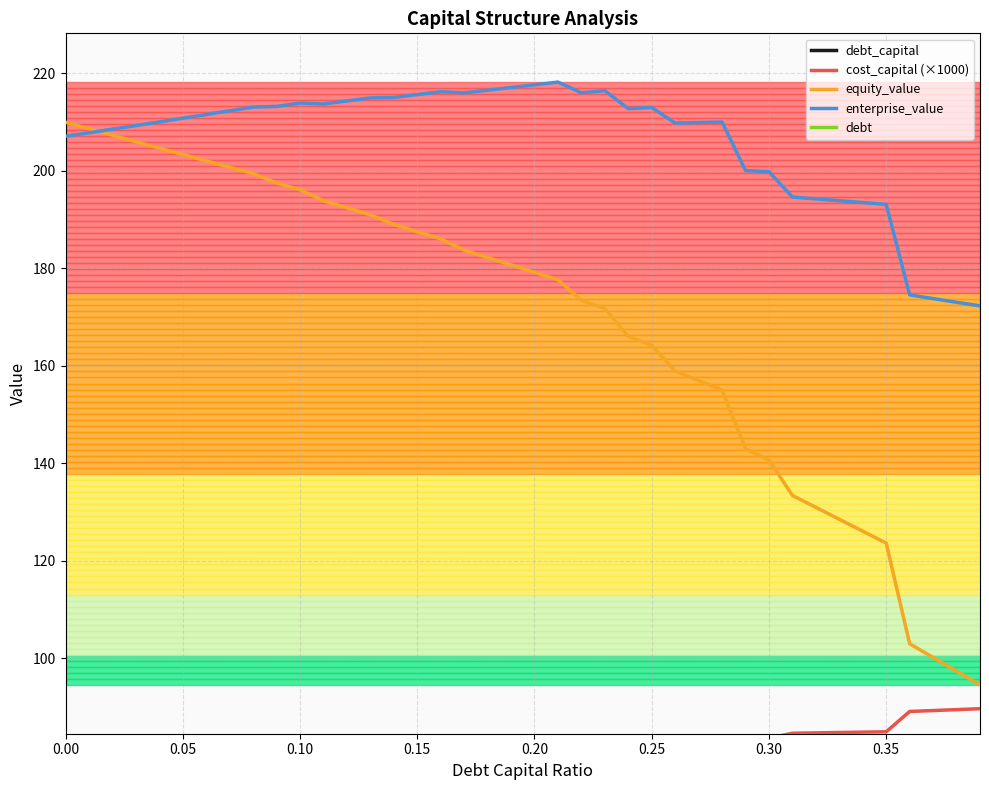

True or false: debt and equity_value cross at least once.

False